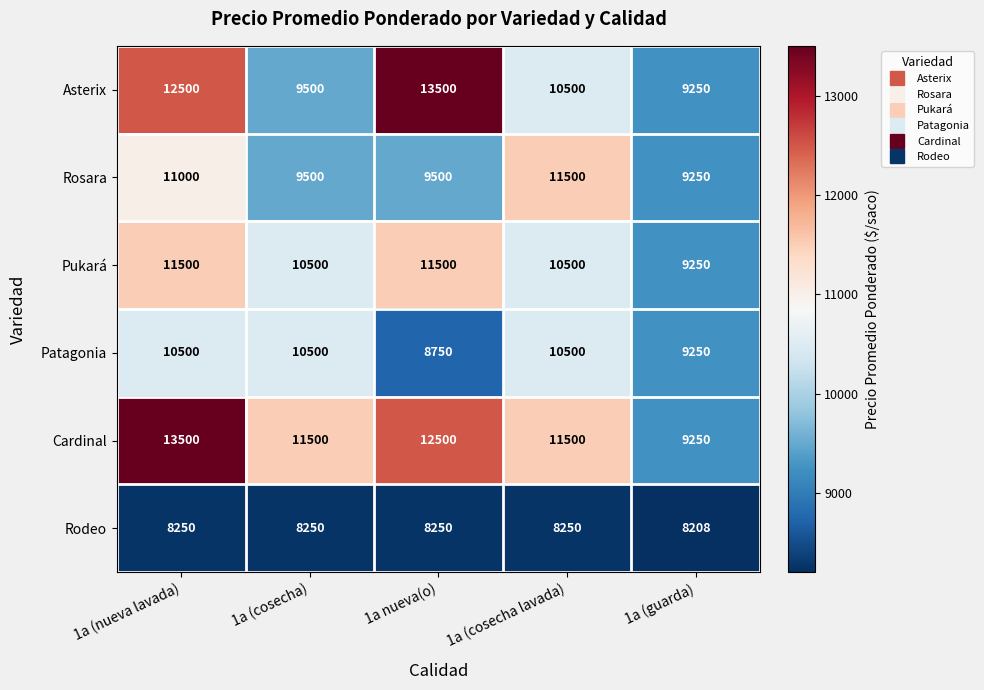

What is the sum of all Patagonia values?

49500